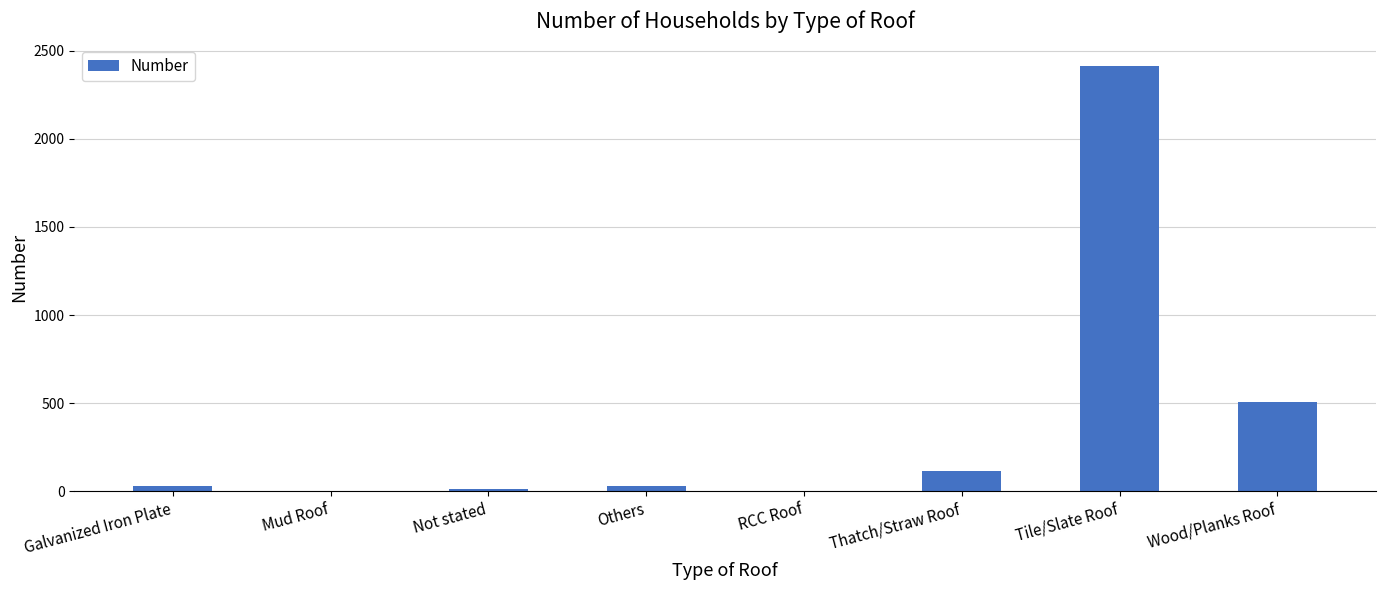

Where is the data nearest to the value 1208?

Wood/Planks Roof